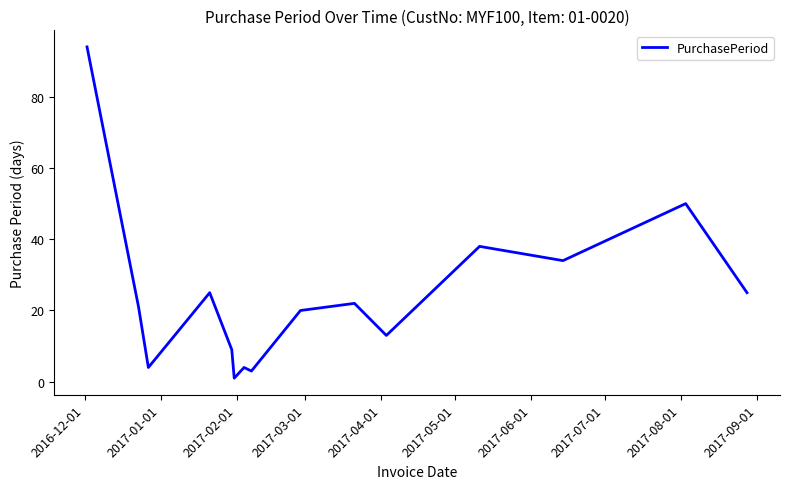

What is the sum of all values?

363